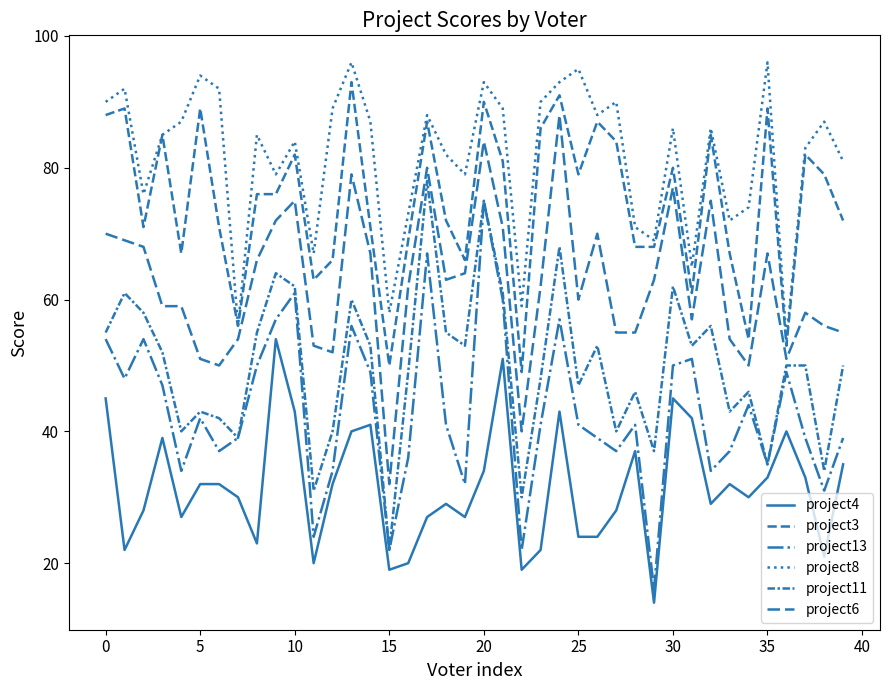

Count the number of categories in the chart.

40